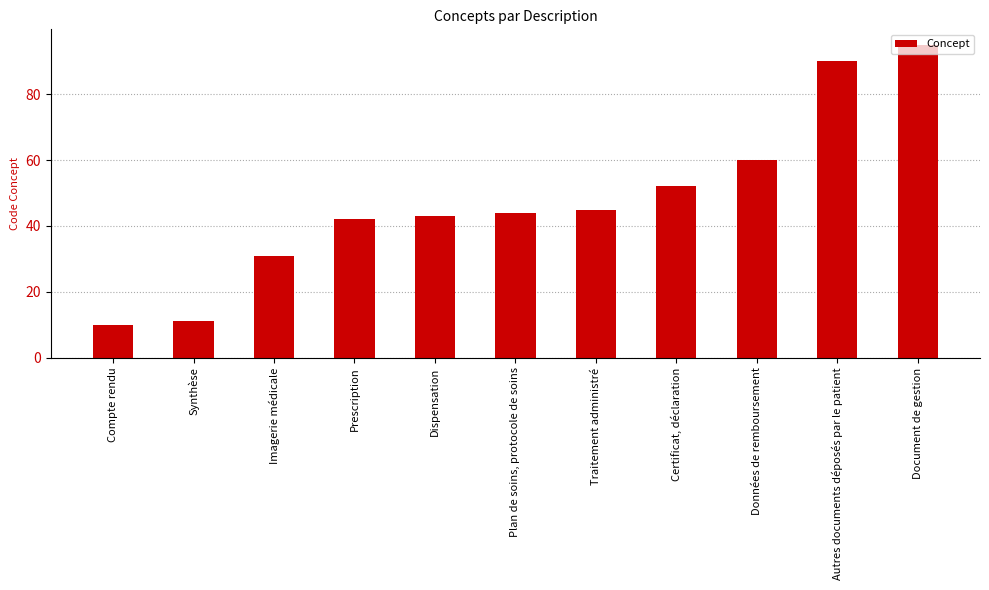

What is the sum of the values at Certificat, déclaration and Prescription?

94